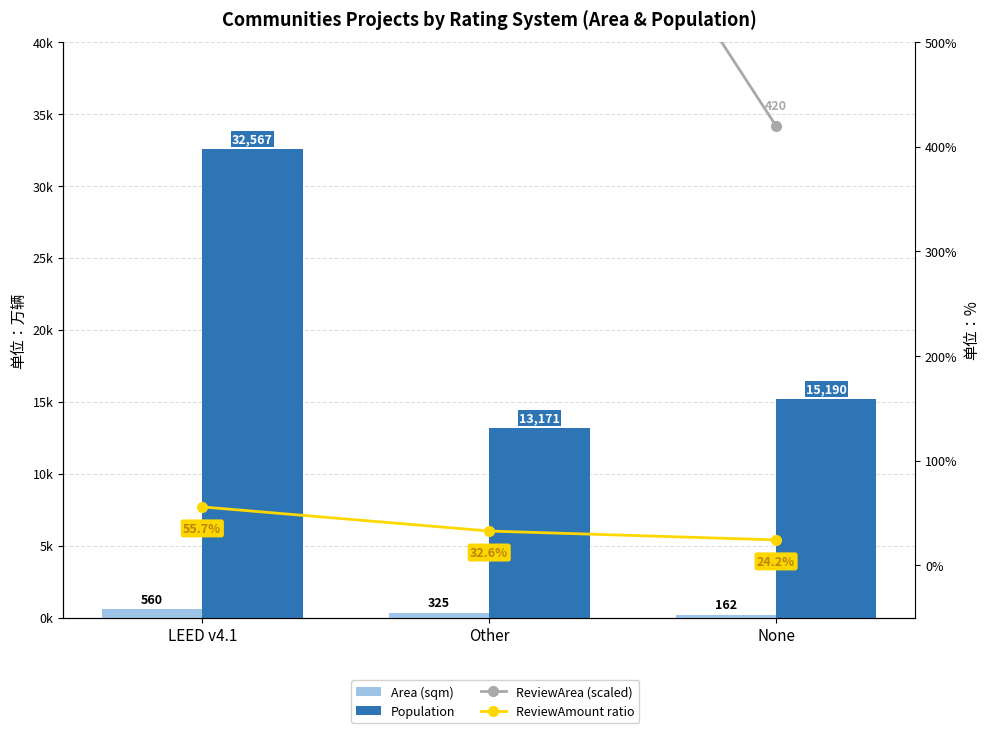

What is the spread (max minus min) of values at None?

15028.0